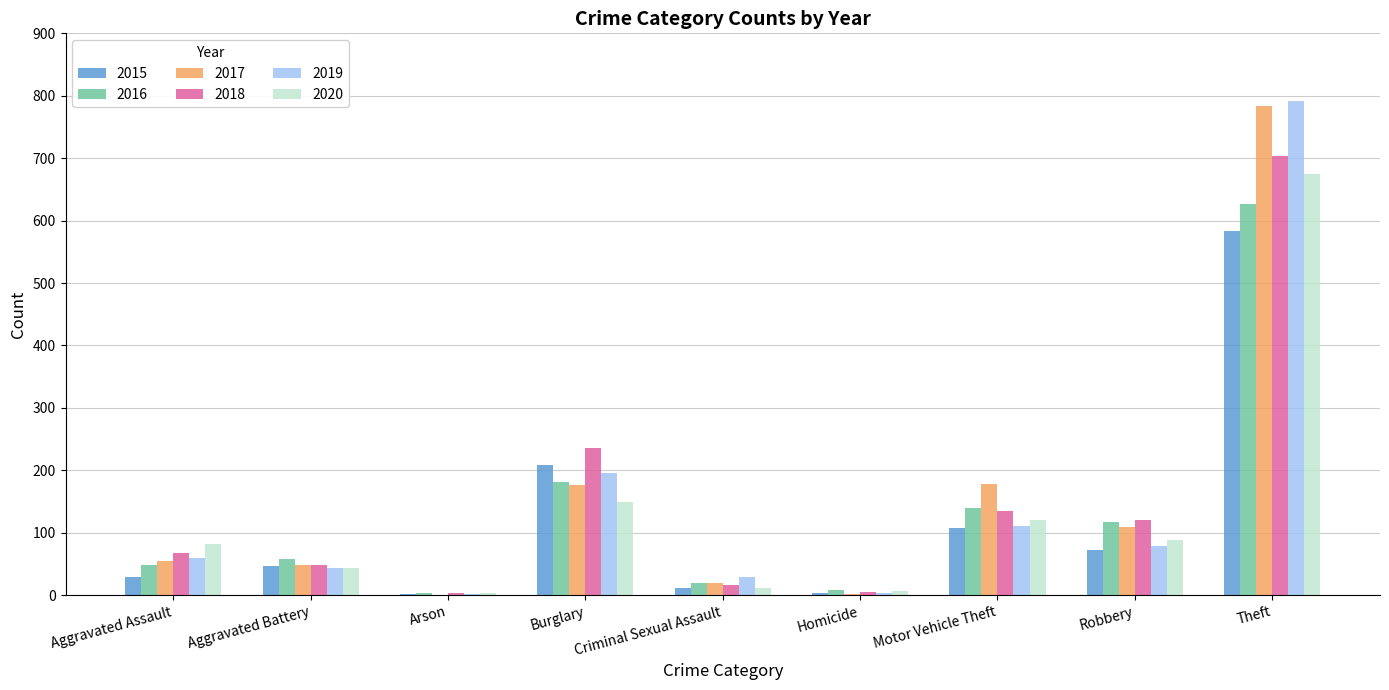

At which category is the sum across all series the highest?

Theft